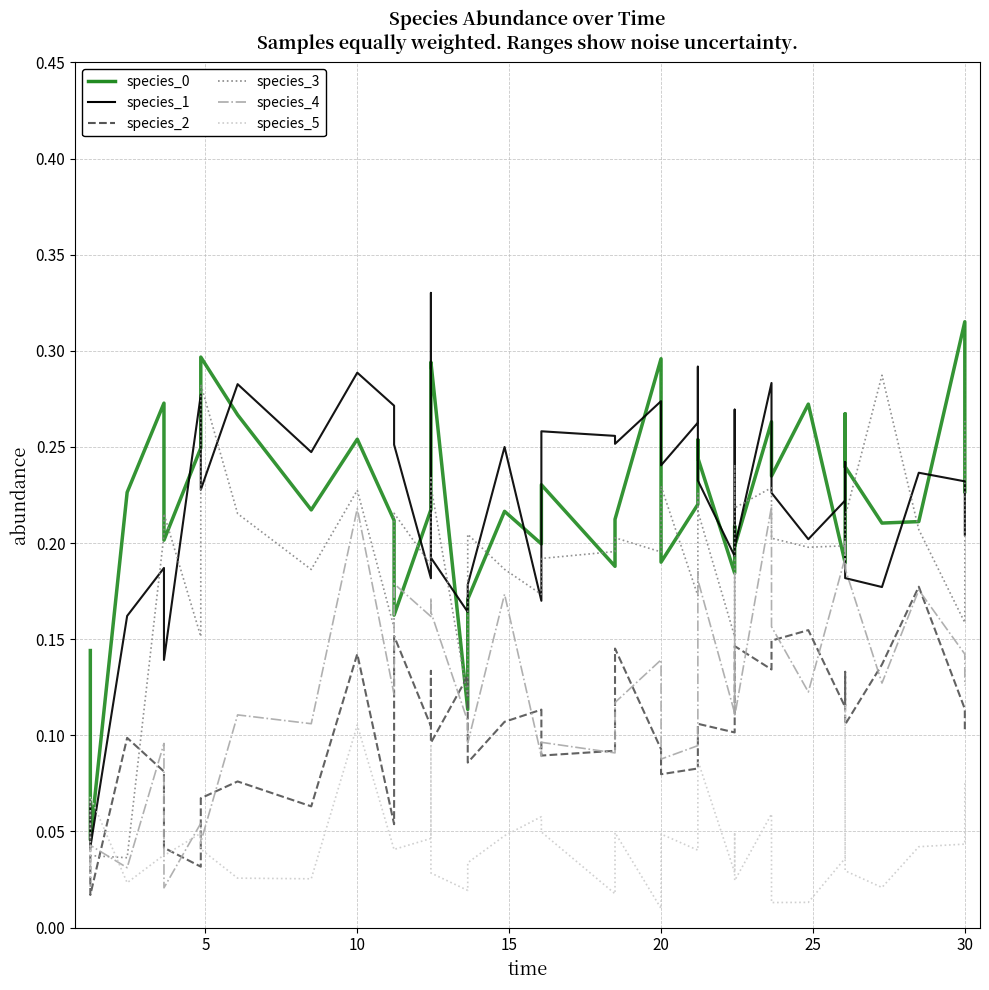

The species_0 series shows 0.1 at 8. True or false?

False